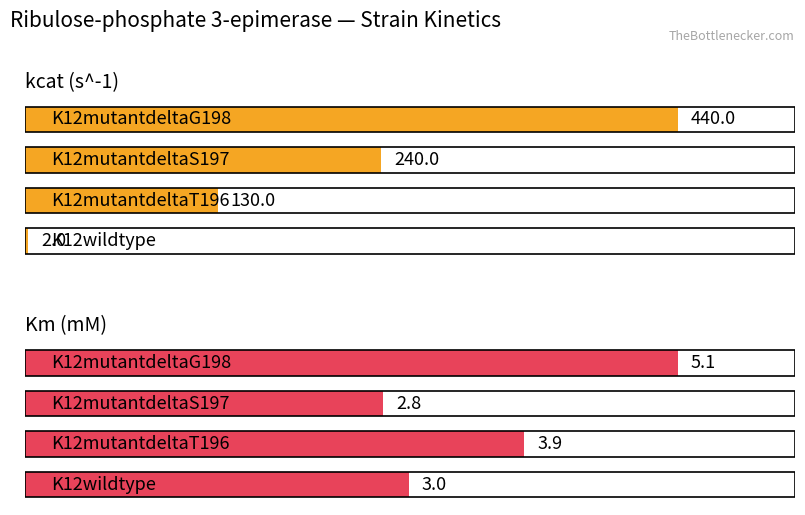

What is the approximate value of kcat (s^-1) at 2?

240.0